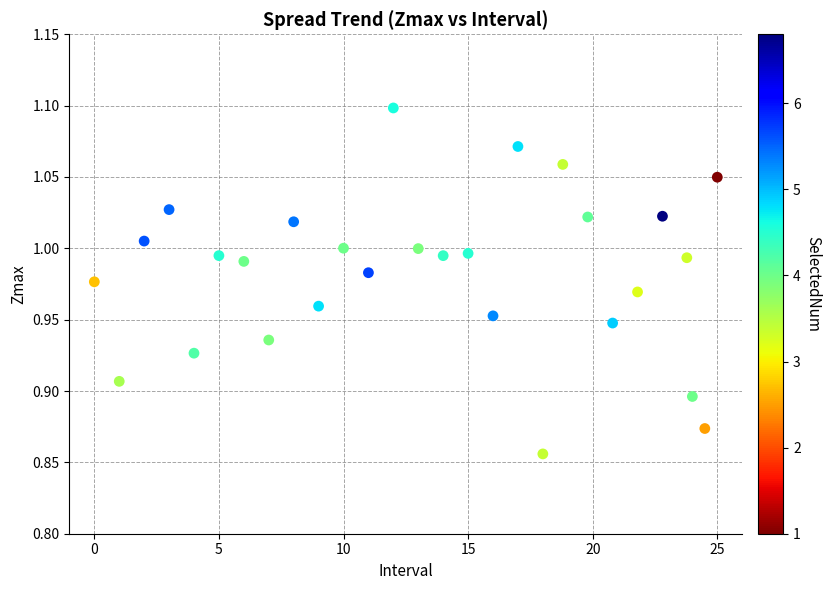

What is the range of X values (max minus min)?

25.0